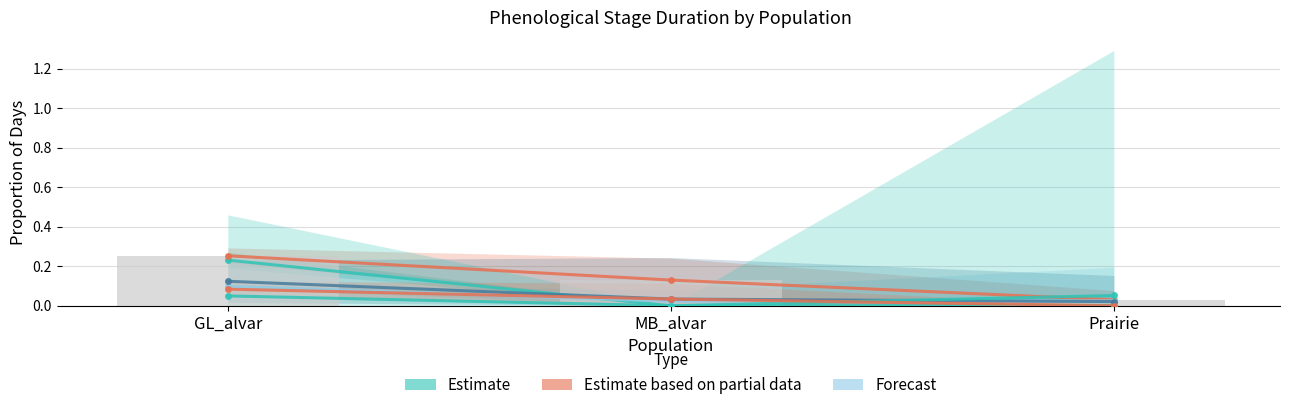

How many bars are there in total?

18